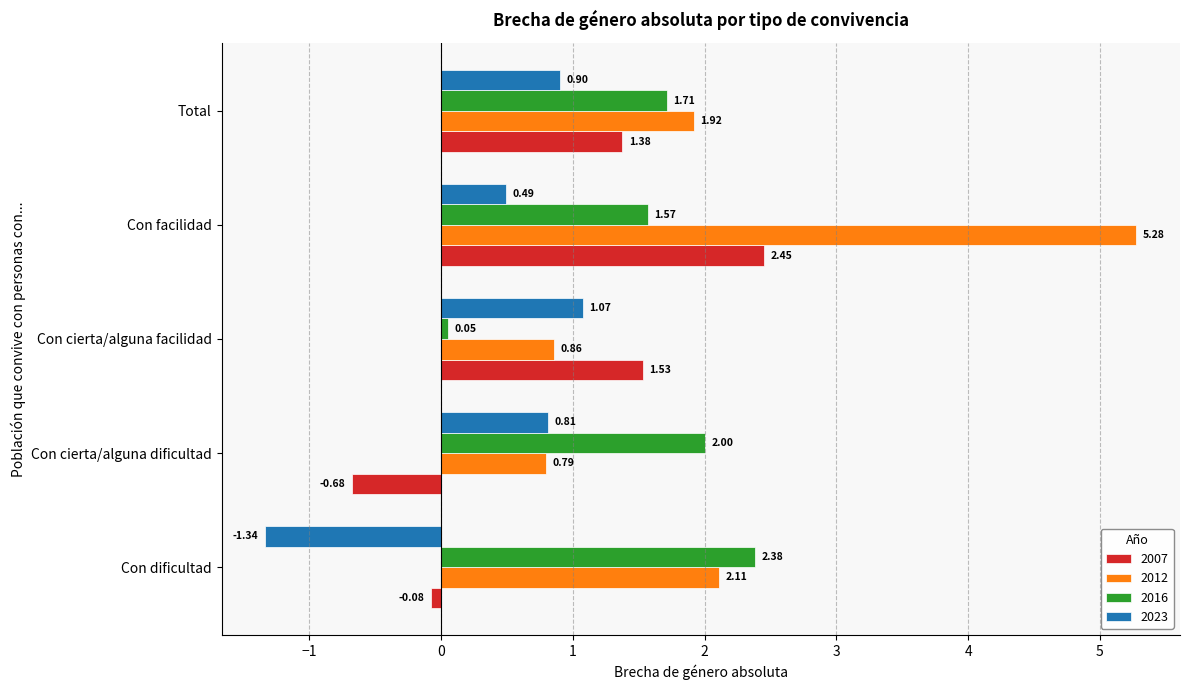

How many data points in 2007 are above 1?

3